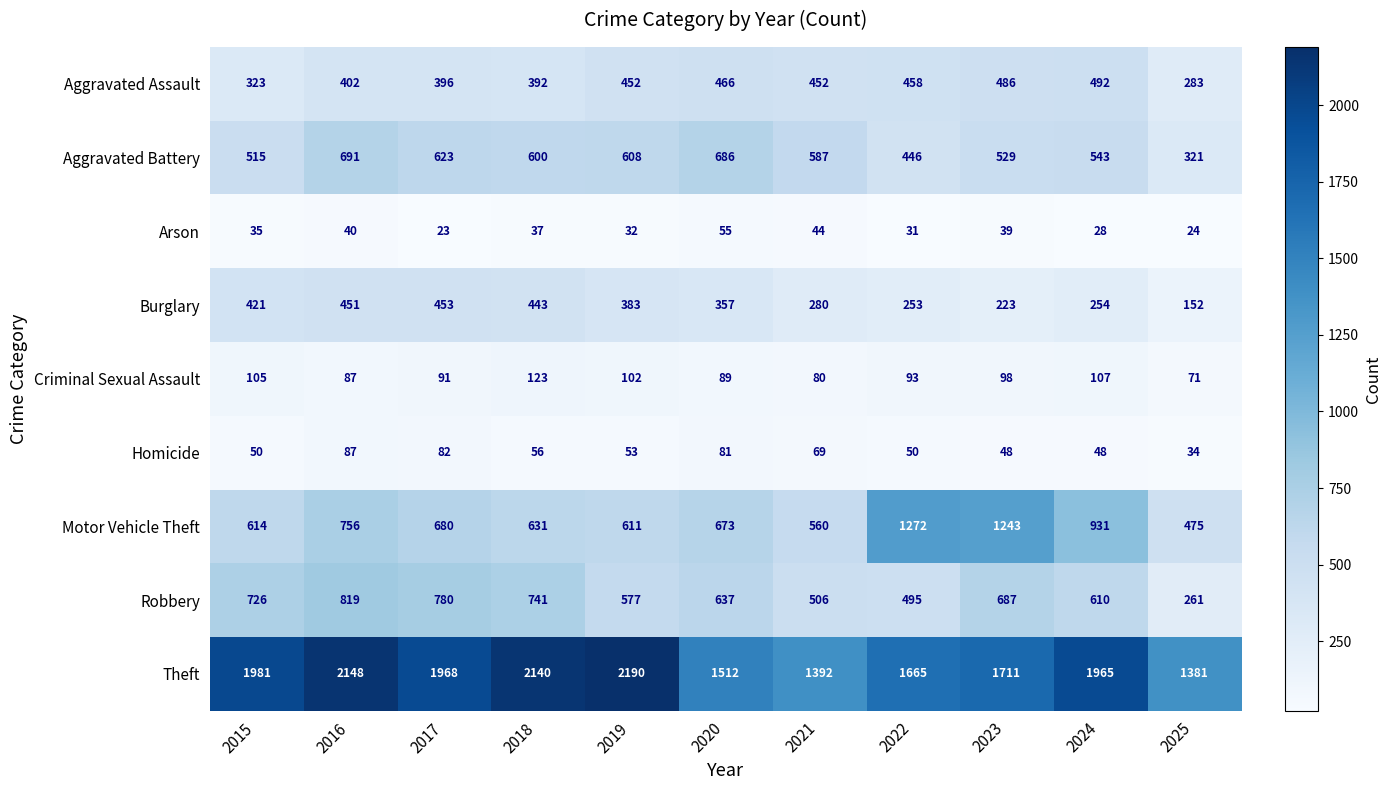

Where does the Motor Vehicle Theft series first go above 673?

2016